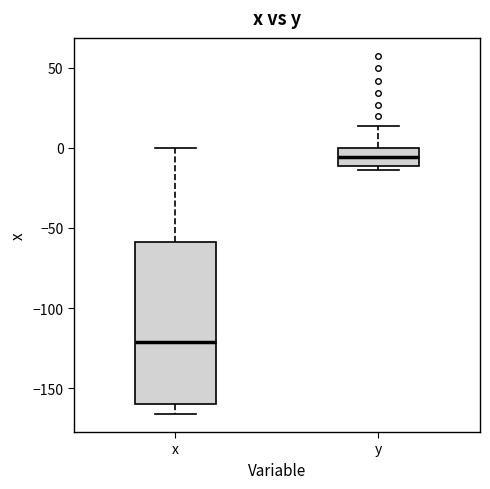

Reading left to right, read every box against the y-axis: the position of its median line, the range the box covers, and the ends of its whiskers. The values are not printed on the chart, so give them approximately, as read against the axis.

x: median -120, box -160 to -60, whiskers -165 to 0
y: median -5, box -10 to 0, whiskers -15 to 15